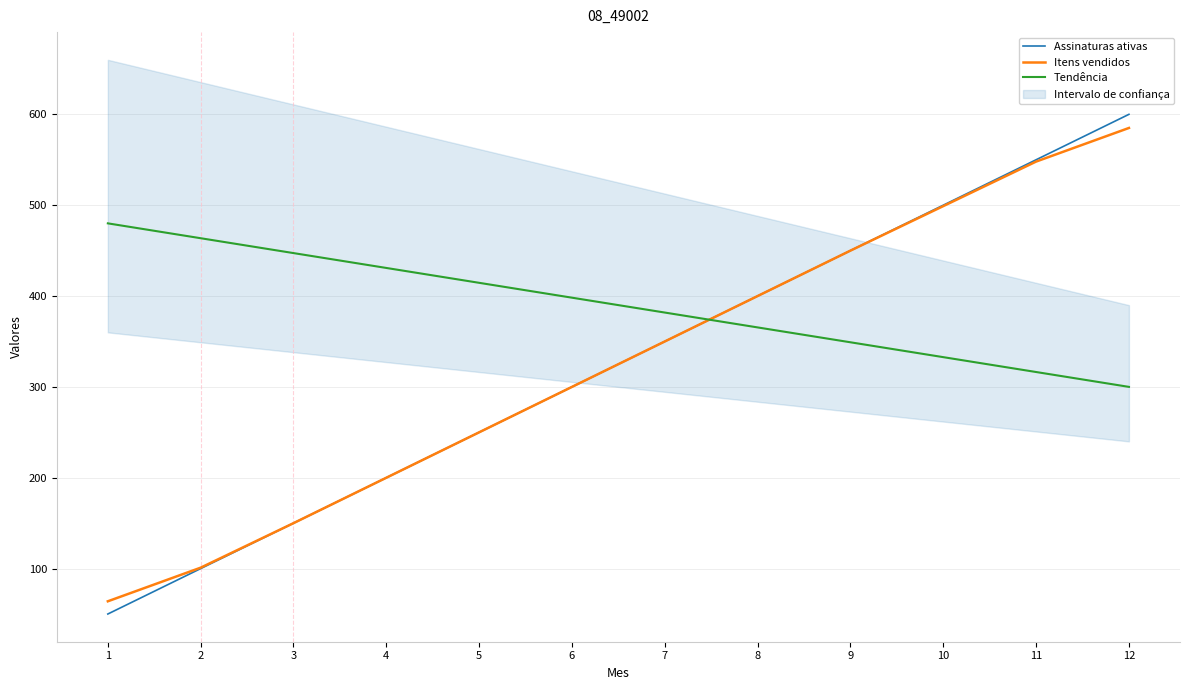

Is the value of Tendência at 6 greater than the value of Itens vendidos at 1?

Yes